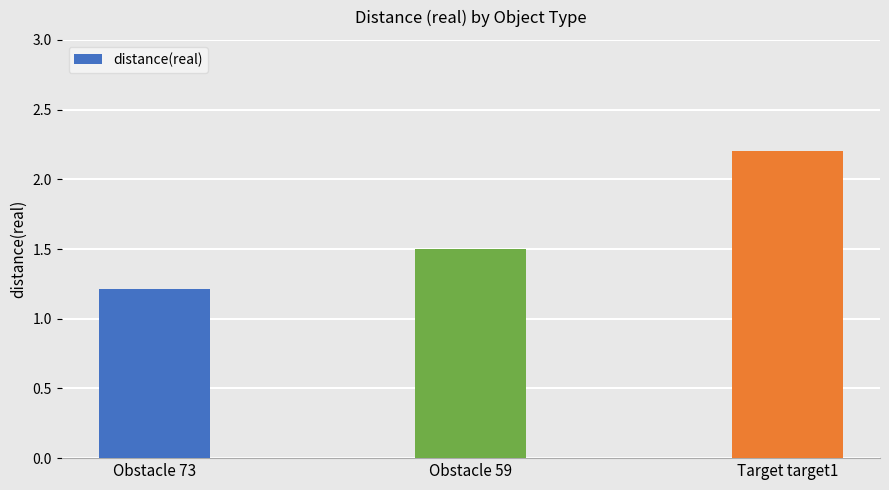

What is the approximate value at Obstacle 59?

1.5